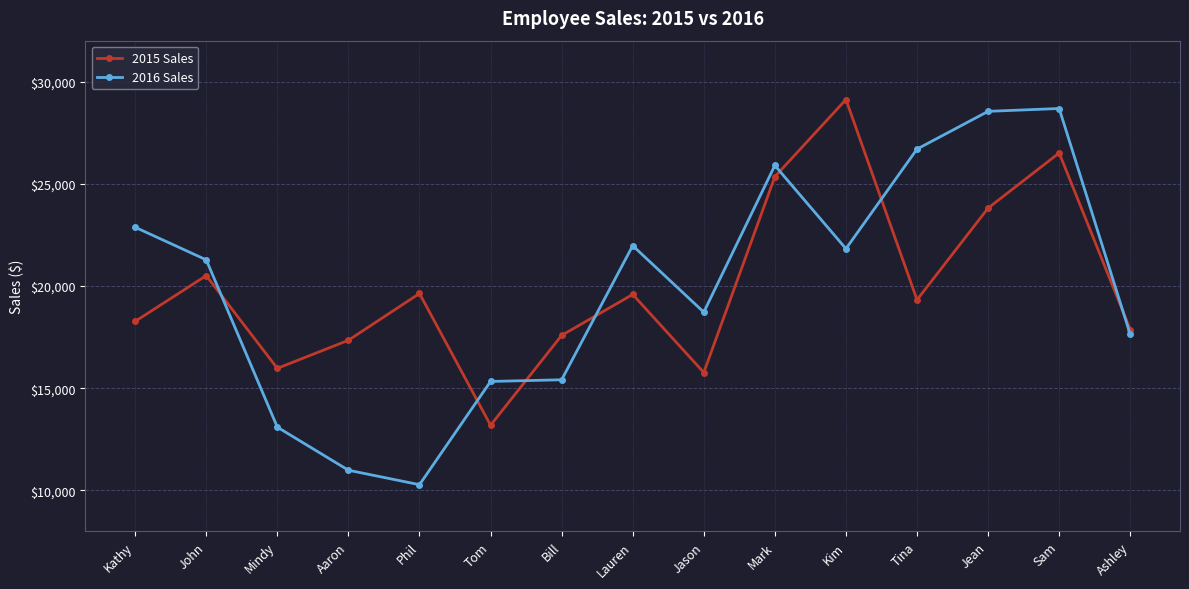

How many data points does each series have?

15